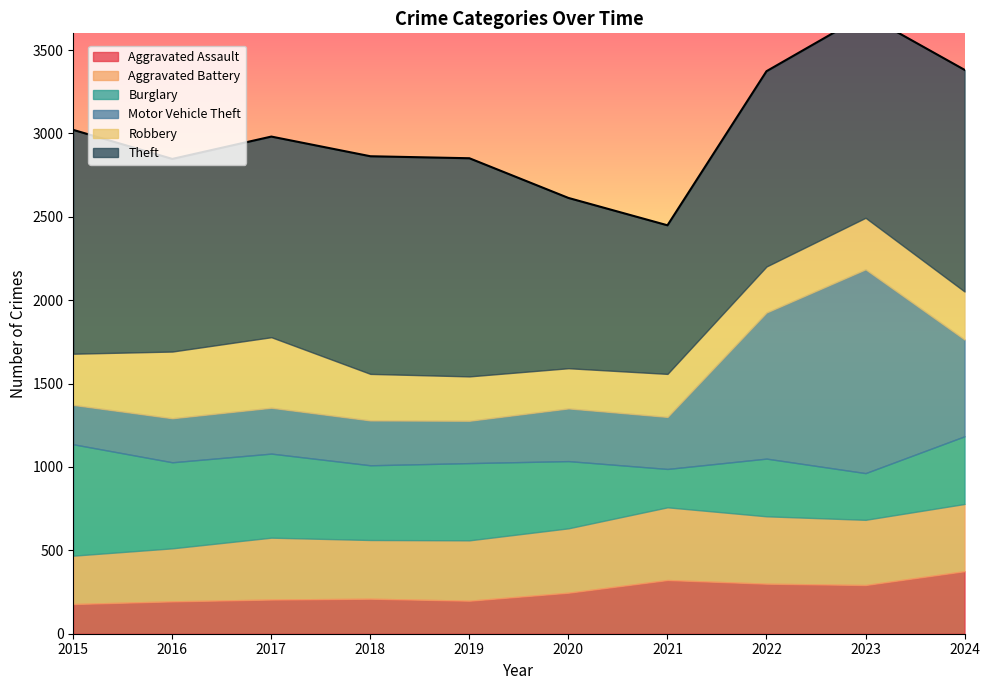

What is the minimum value for Aggravated Battery?

290